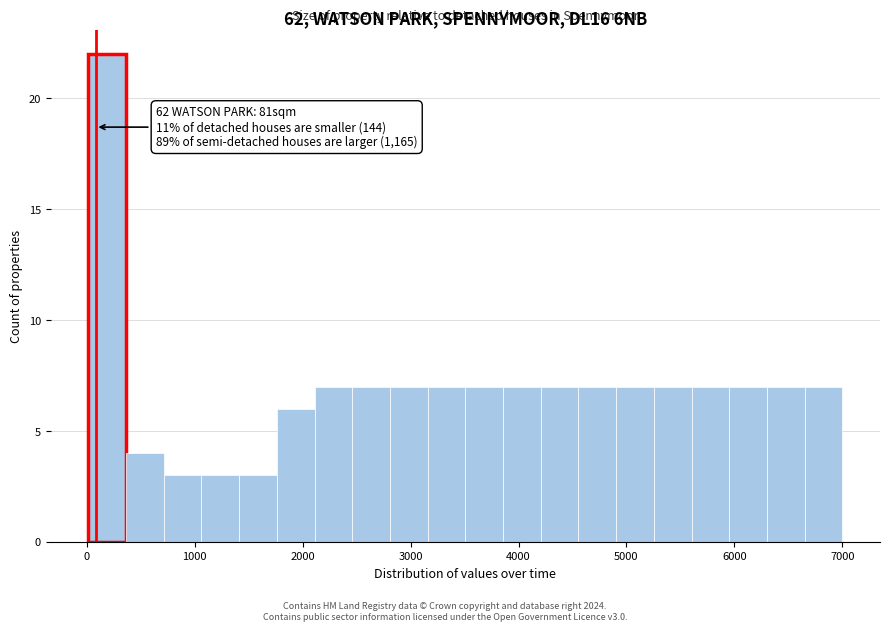

Read against the x-axis, roughly where is the centre of the tallest bar?

200